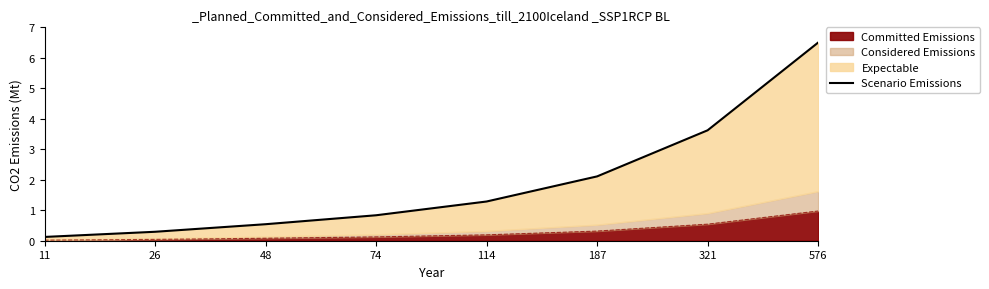

The value at 114 is 1.3. True or false?

True